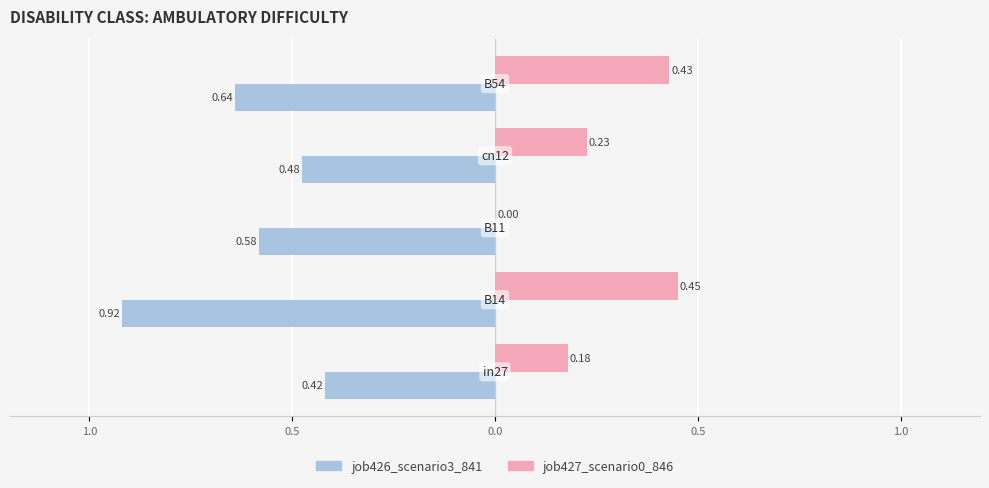

What is the highest value of the job426_scenario3_841 series?

-0.4